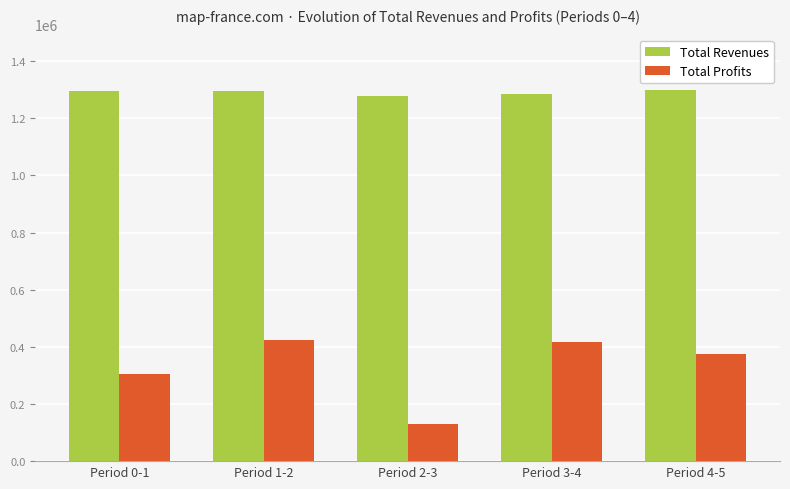

Is the value of Total Profits at Period 2-3 greater than the value of Total Revenues at Period 2-3?

No